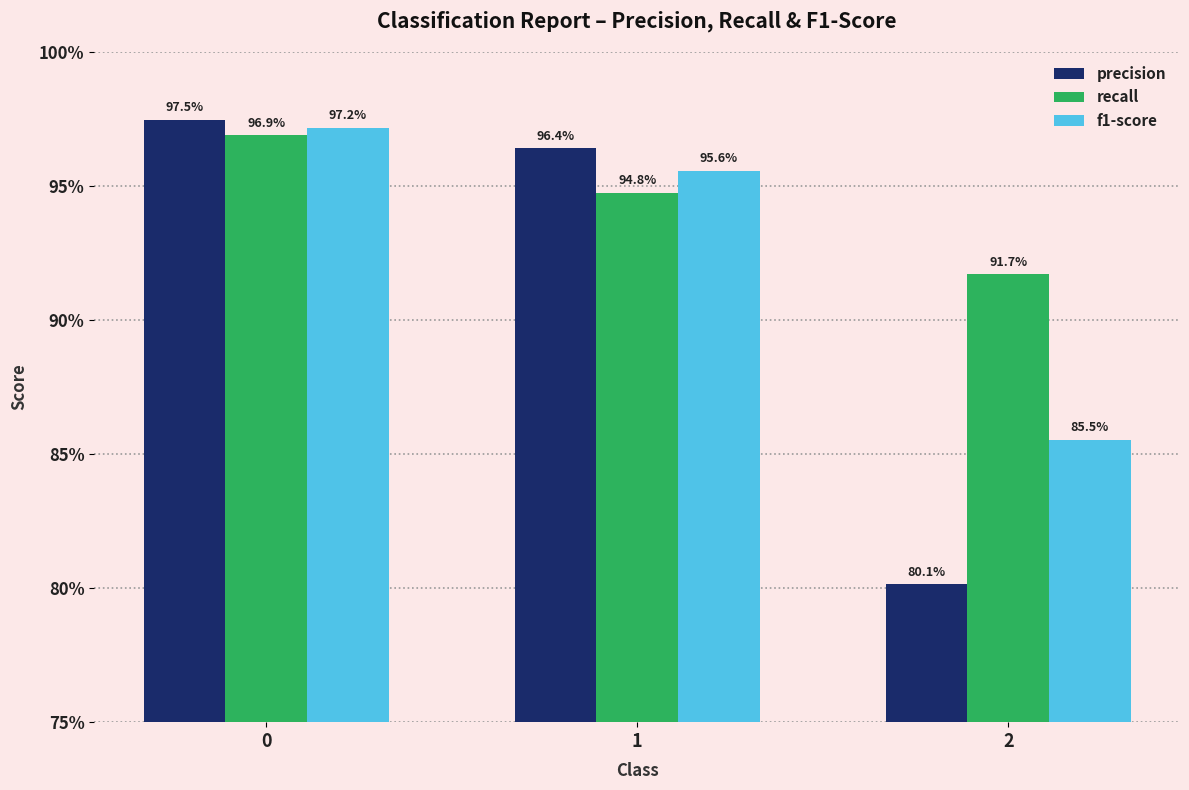

What is the sum of all recall values?

2.8